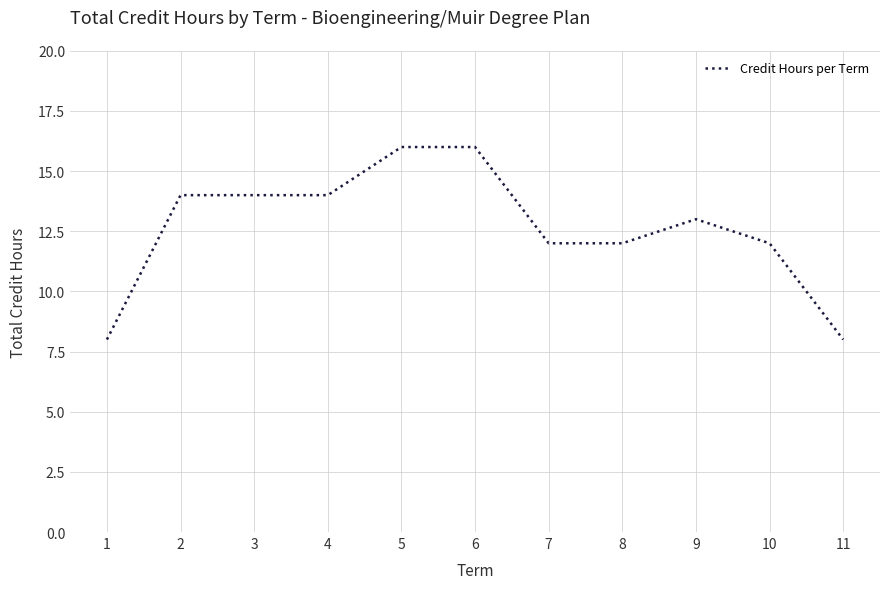

Approximately how many times larger is the value at 5 compared to 4?

1.1